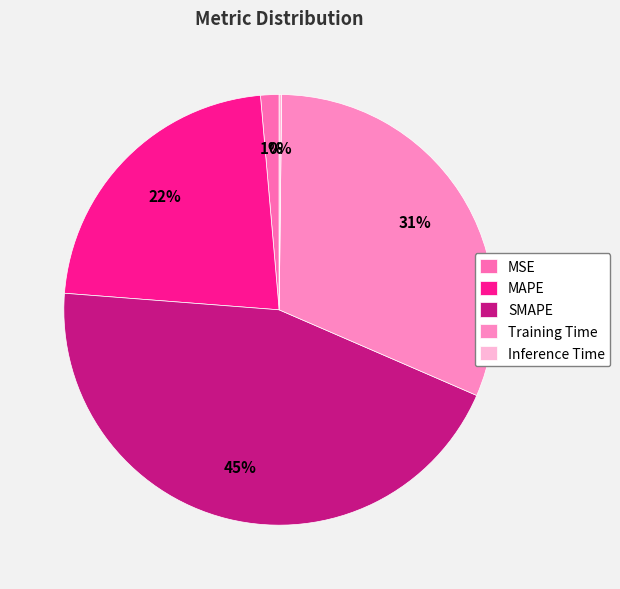

How many slices are in this pie chart?

5